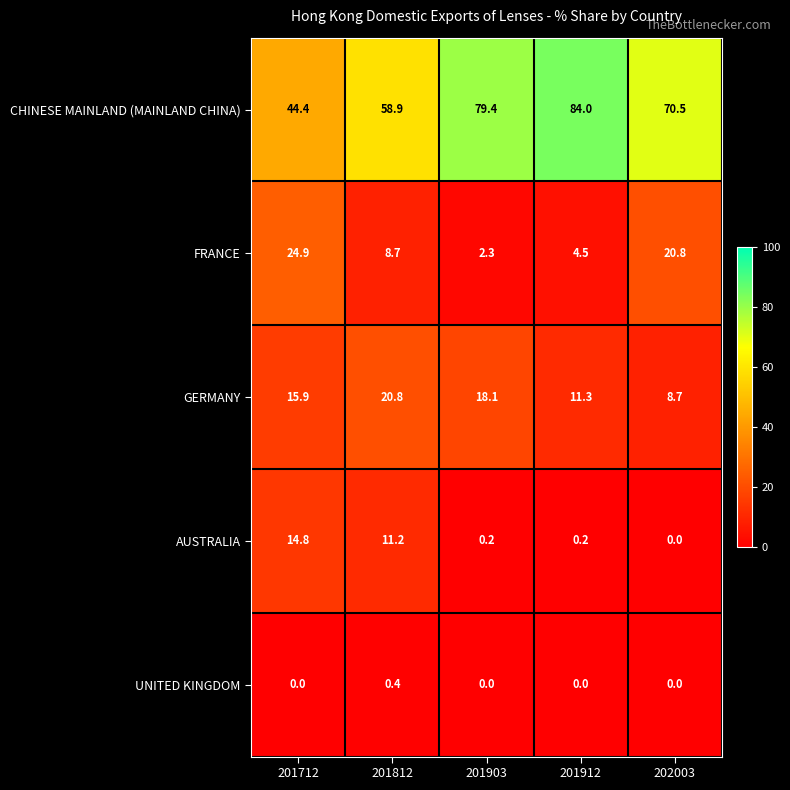

What is the highest value of the FRANCE series?

24.9